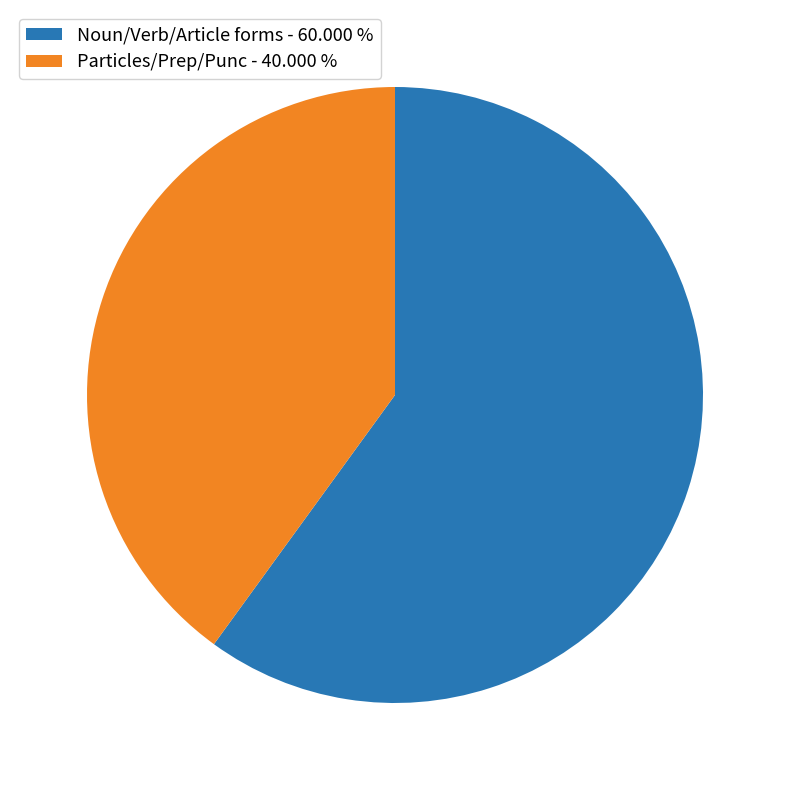

Is there a majority slice in this chart?

Yes